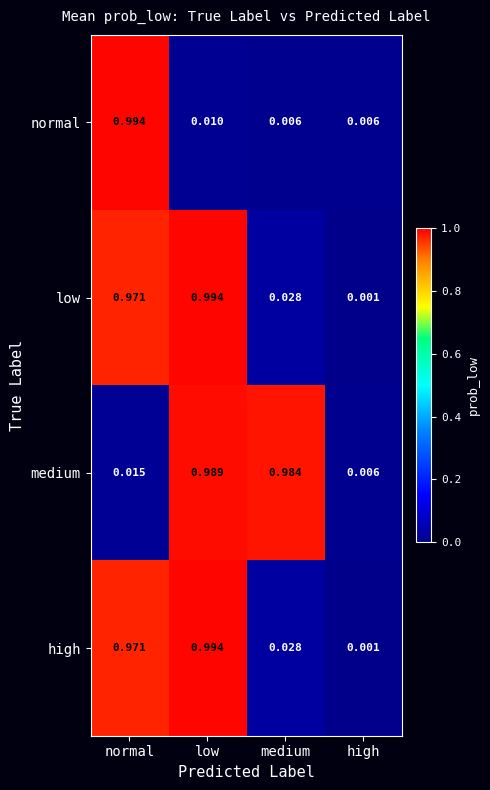

List the labels in order of high value, smallest first.

high, medium, normal, low